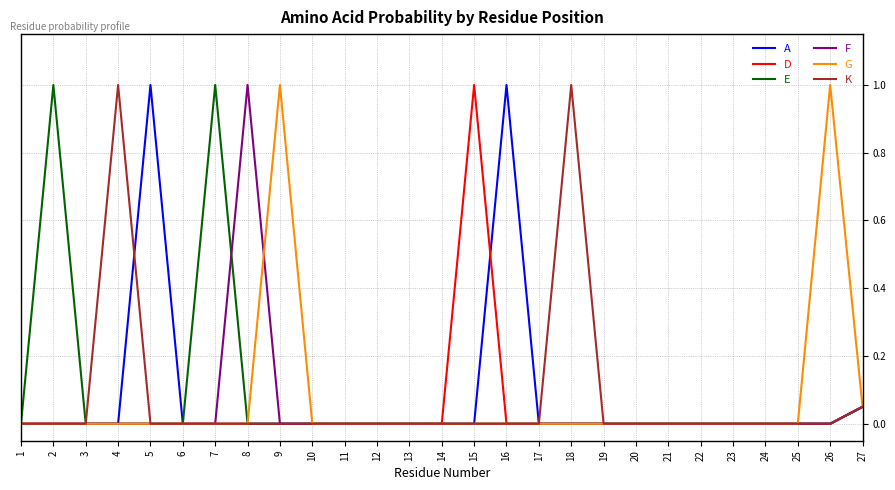

What is the highest value of the E series?

1.0